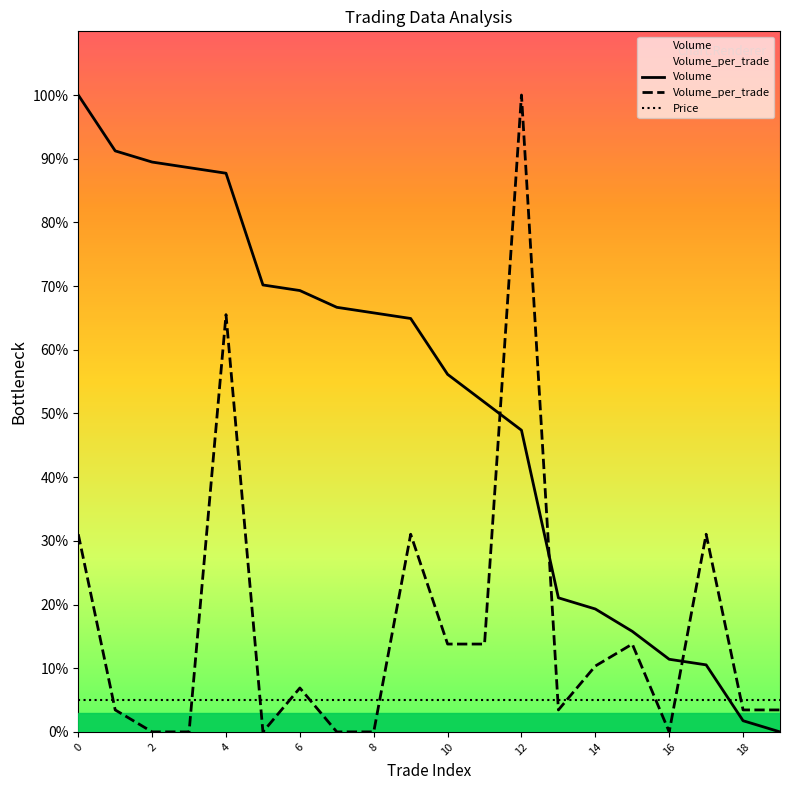

Reading left to right, what are all the values shown in this chart?

Volume: 0=100.0	1=91.2	2=89.5	3=88.6	4=87.7	5=70.2	6=69.3	7=66.7	8=65.8	9=64.9	10=56.1	11=51.8	12=47.4	13=21.1	14=19.3	15=15.8	16=11.4	17=10.5	18=1.8	19=0.0
Volume_per_trade: 0=31.0	1=3.4	2=0.0	3=0.0	4=65.5	5=0.0	6=6.9	7=0.0	8=0.0	9=31.0	10=13.8	11=13.8	12=100.0	13=3.4	14=10.3	15=13.8	16=0.0	17=31.0	18=3.4	19=3.4